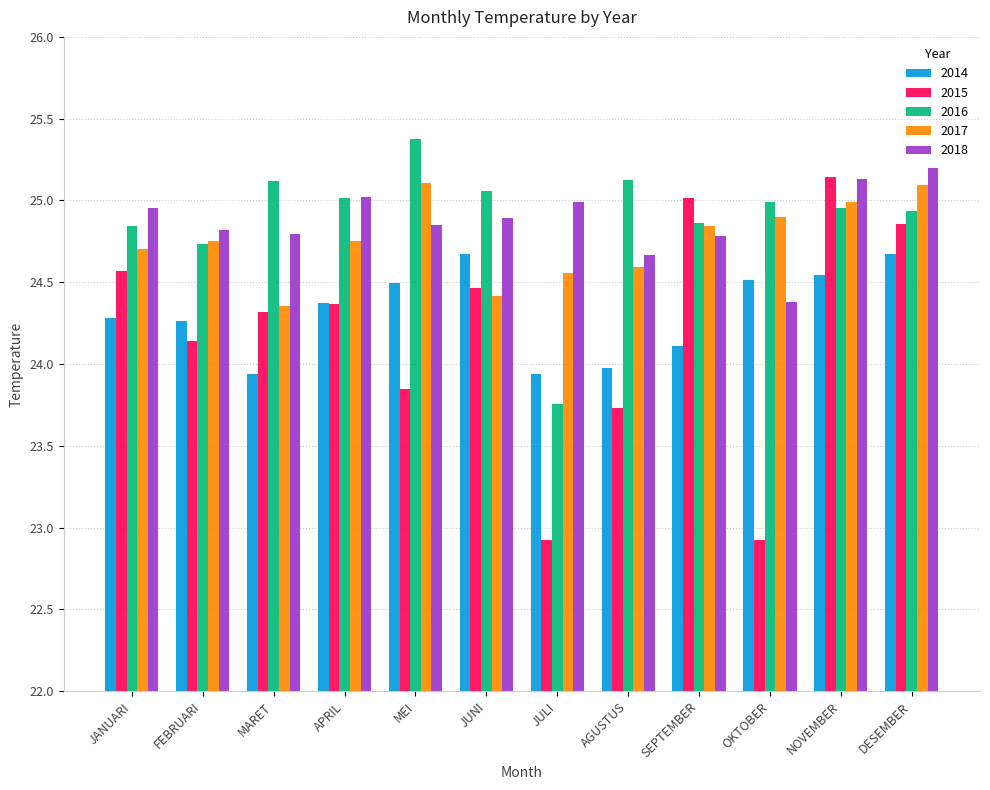

At how many categories does at least one series exceed 24?

12